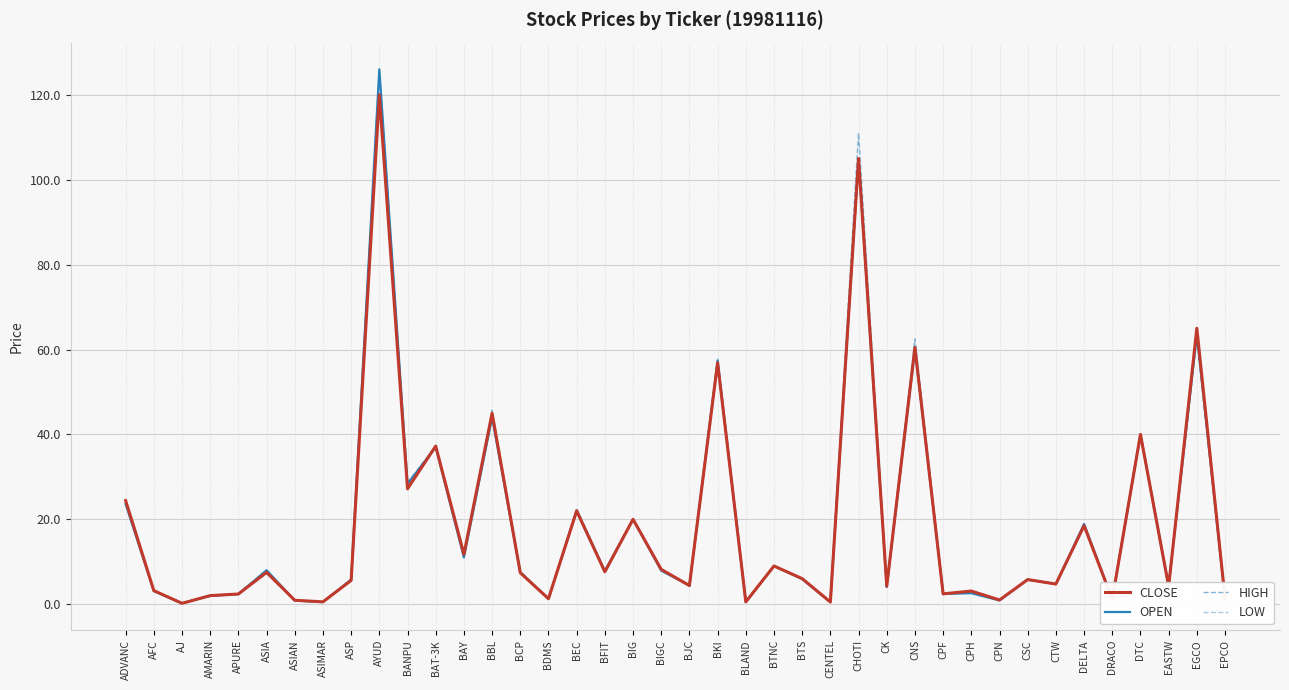

Is it true that LOW equals 105.0 at CHOTI?

True